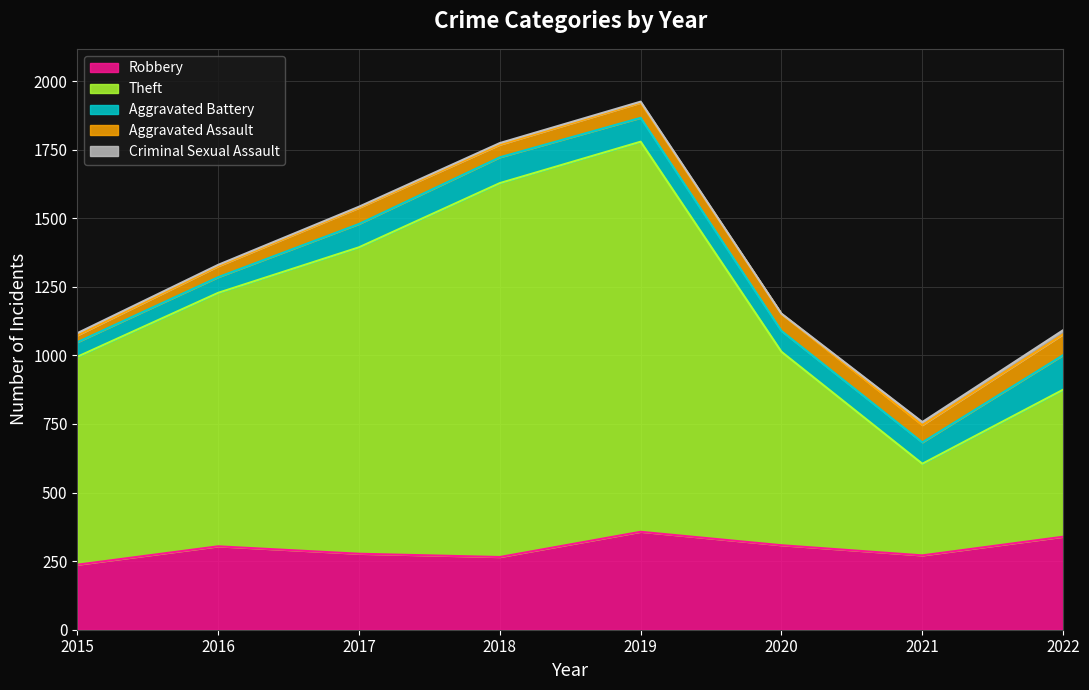

How many lines are shown in the chart?

5